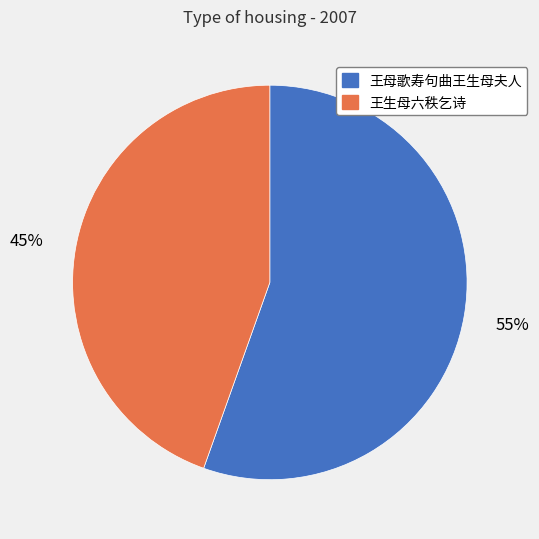

Do 王母歌寿句曲王生母夫人 and 王生母六秩乞诗 together represent more than half of the pie?

Yes